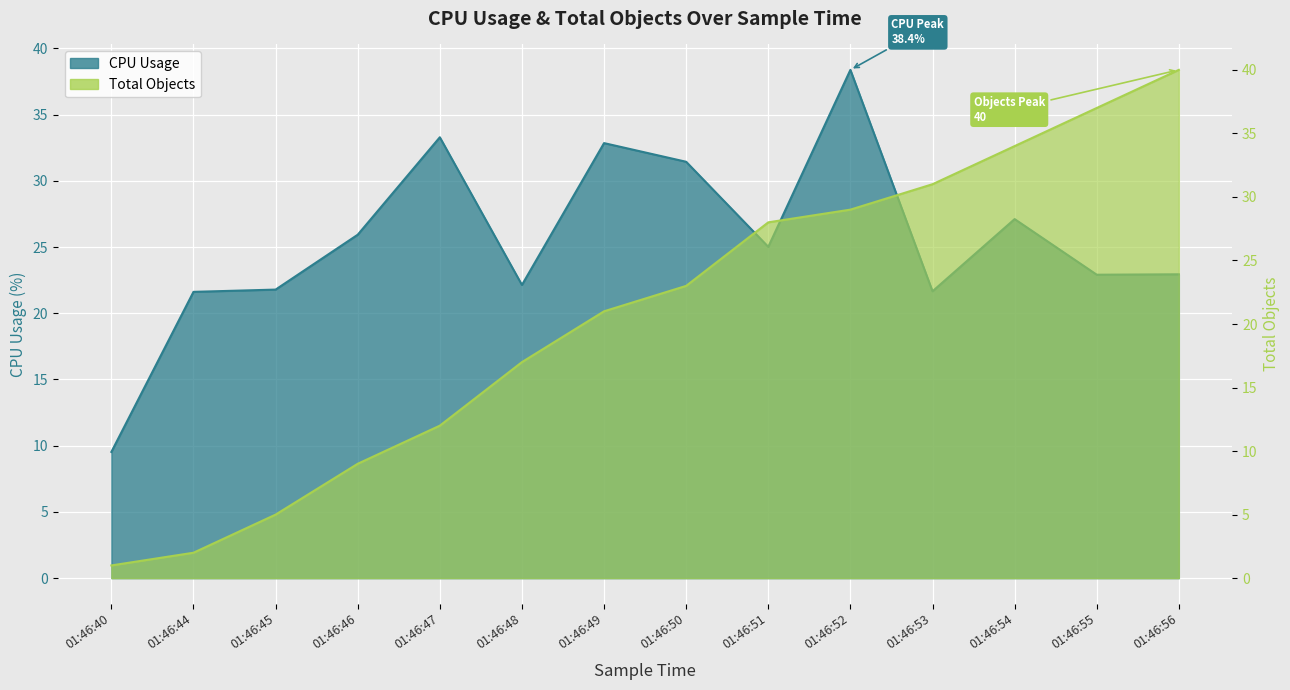

What value does the Total Objects series have at 01:46:47?

12.0